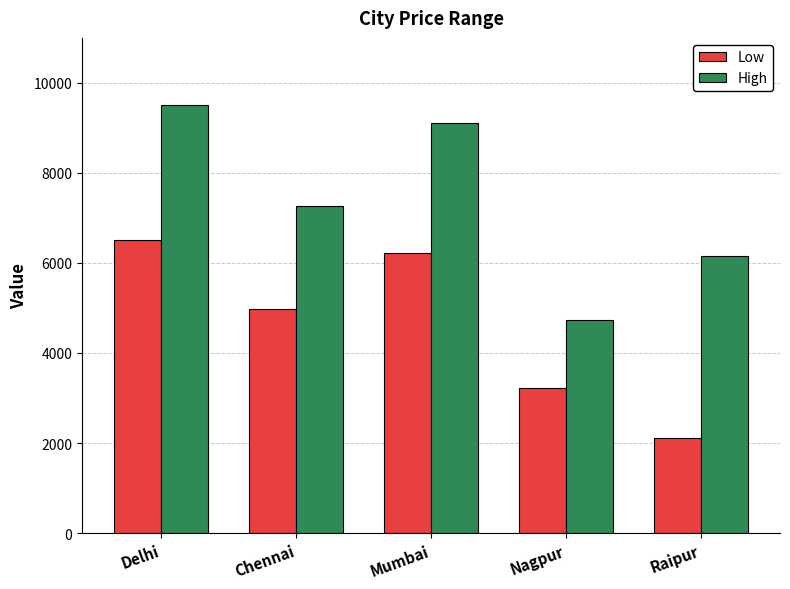

Which series has the largest total across all categories?

High